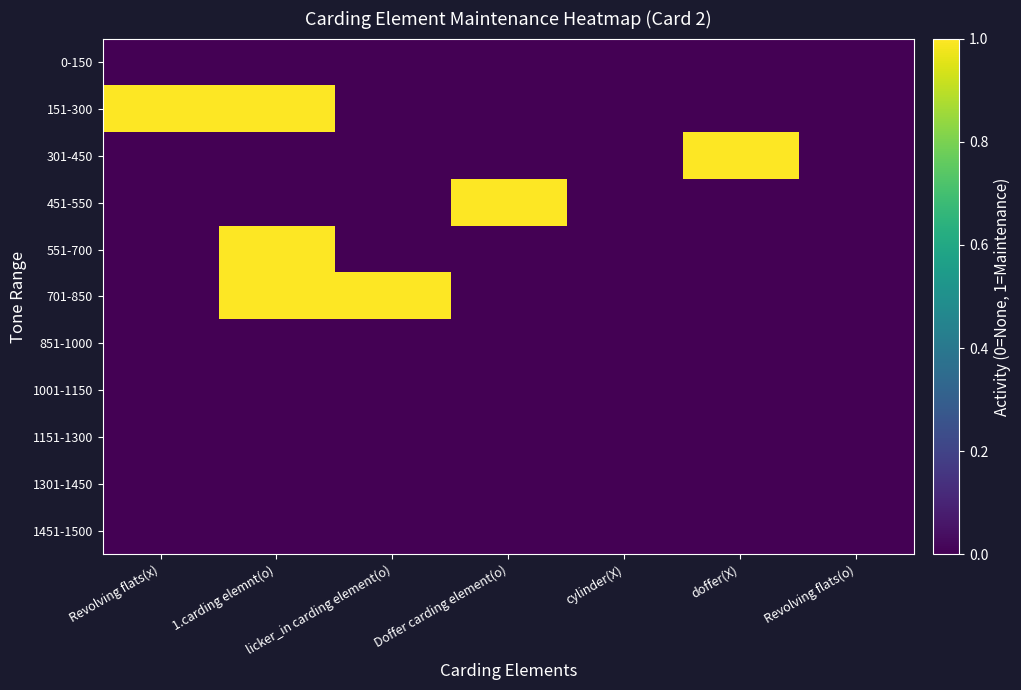

At cylinder(X), list the series in order from largest to smallest.

0-150, 151-300, 301-450, 451-550, 551-700, 701-850, 851-1000, 1001-1150, 1151-1300, 1301-1450, 1451-1500